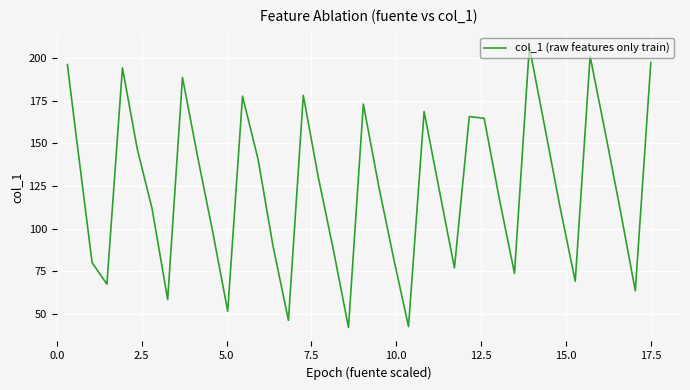

What is the greatest value displayed?

206.8